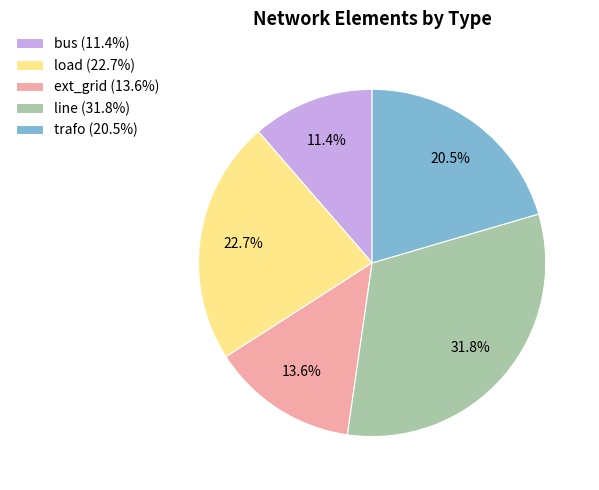

To the nearest percent, what is the average slice percentage?

20%